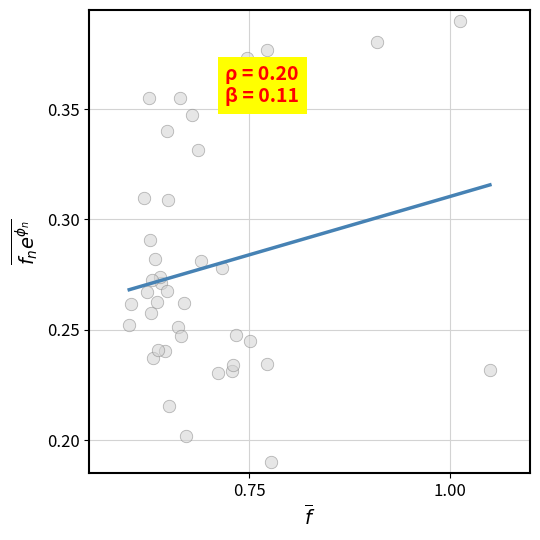

What is the range of X values (max minus min)?

0.5